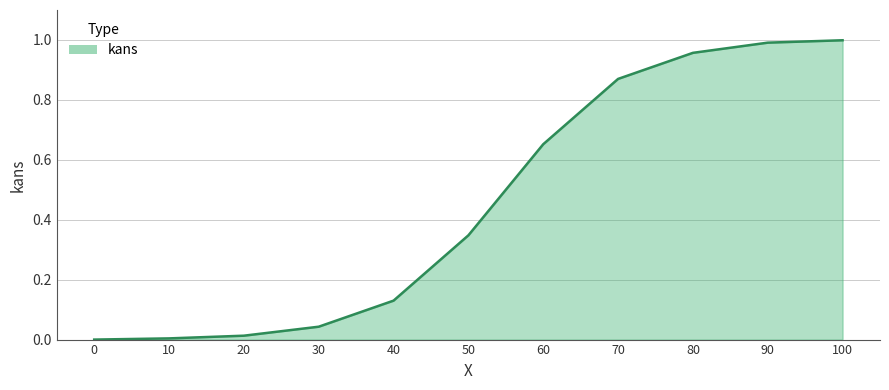

The value at 20 is 0.0. True or false?

True